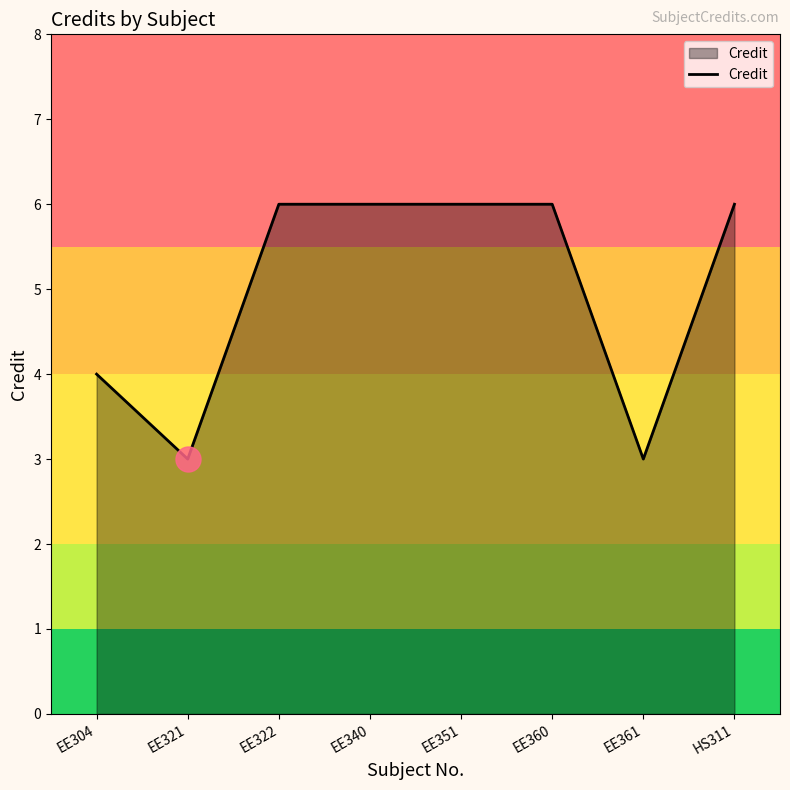

What is the difference between the maximum and minimum values?

3